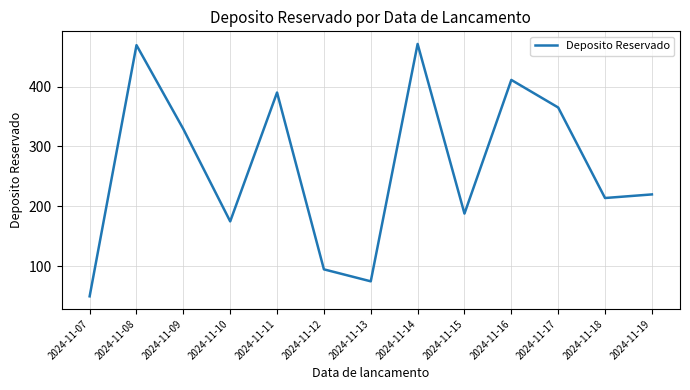

At which label is the value closest to 260?

2024-11-19